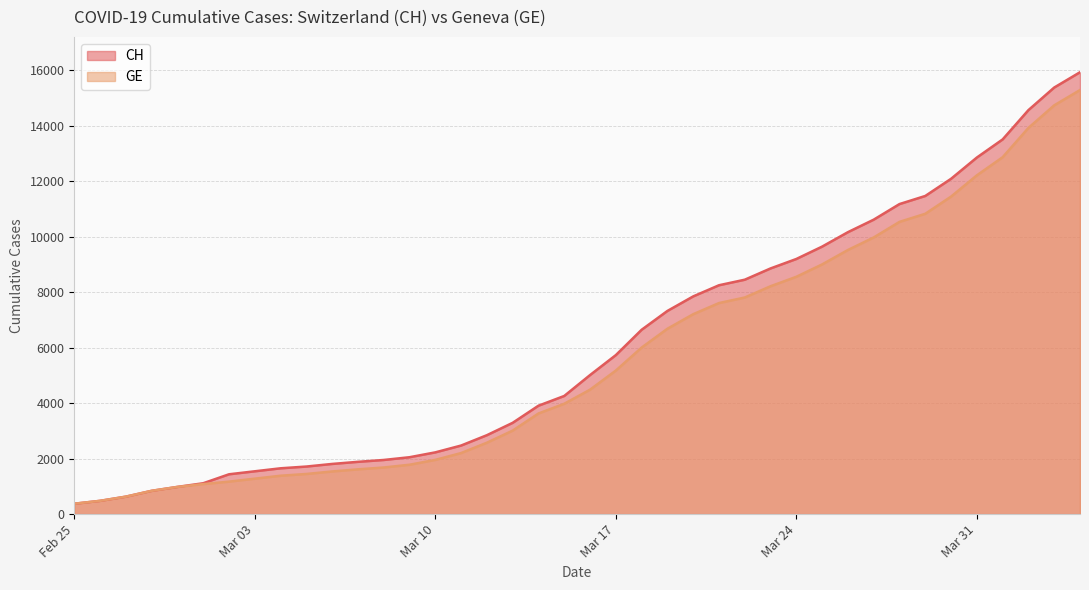

What is the difference between the highest and lowest values at 2020-03-26?

642